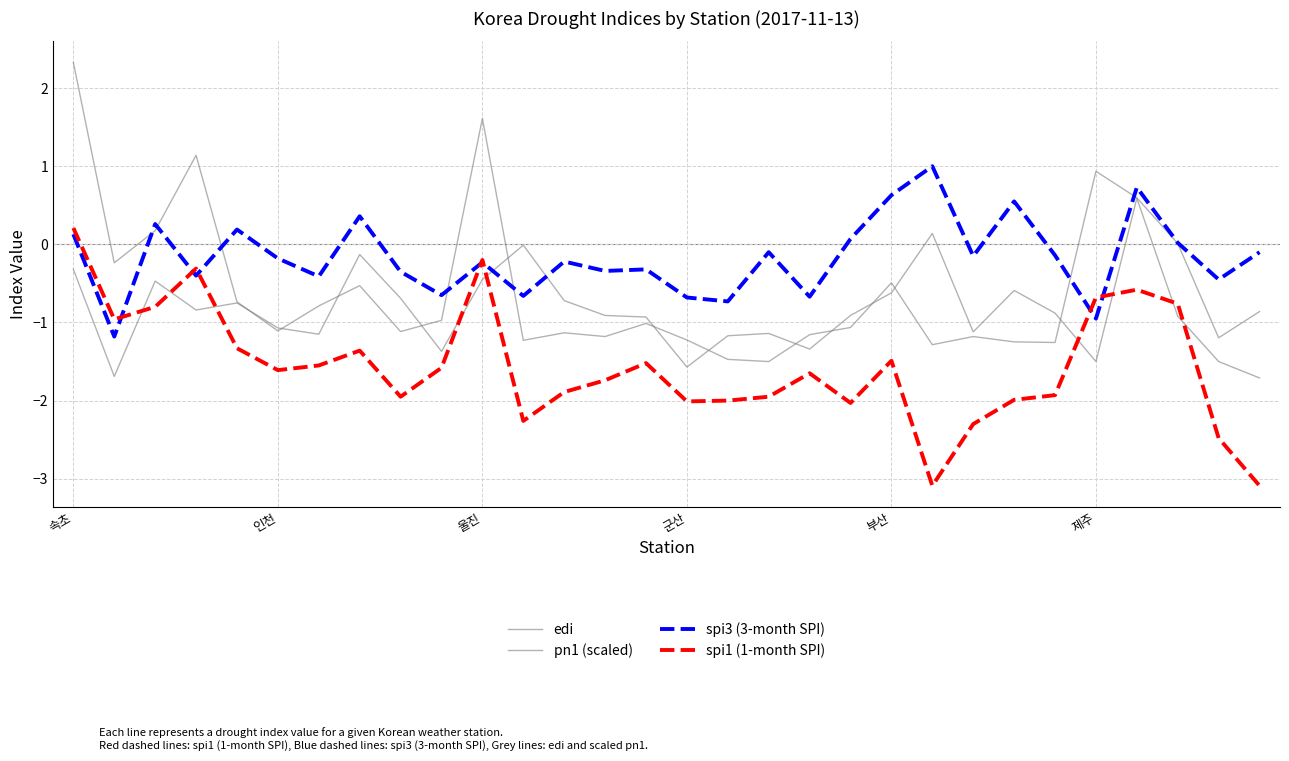

Where do edi and spi1 (1-month SPI) first cross each other?

인천 and 울진